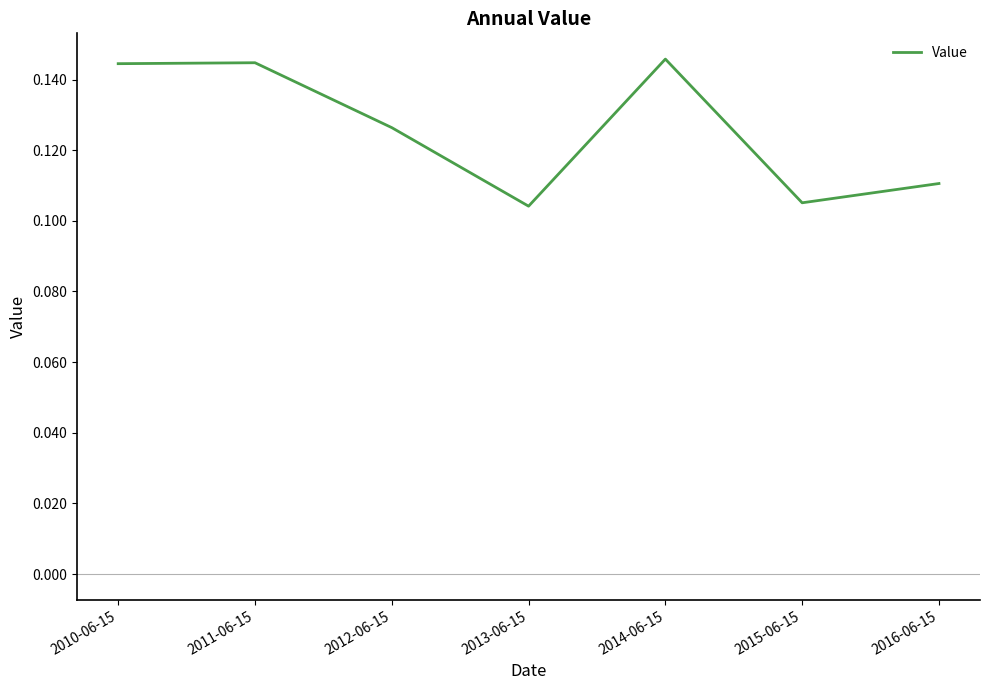

How many values are between 0 and 1?

7